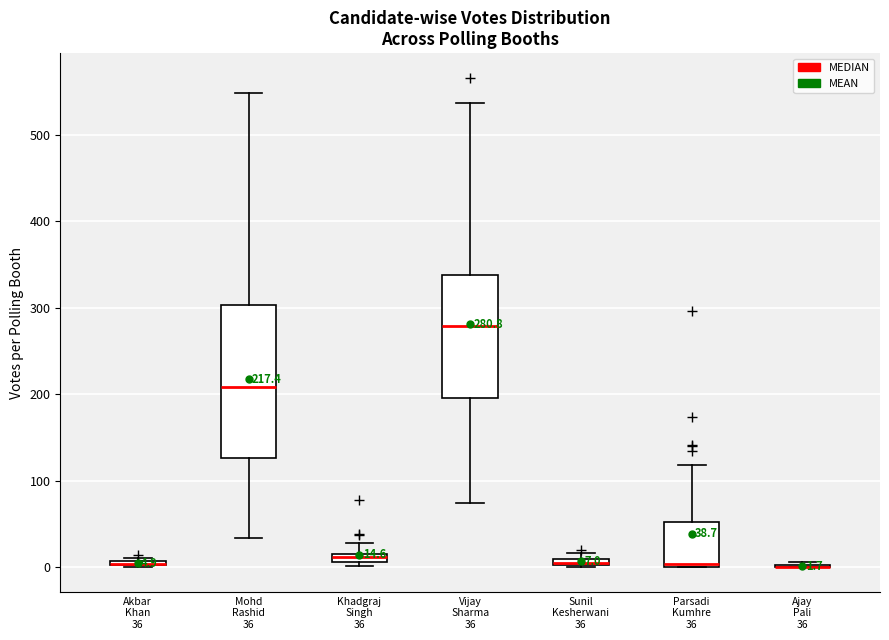

Comparing the boxes themselves (not the whiskers), which one is the tallest?

Mohd Rashid 36